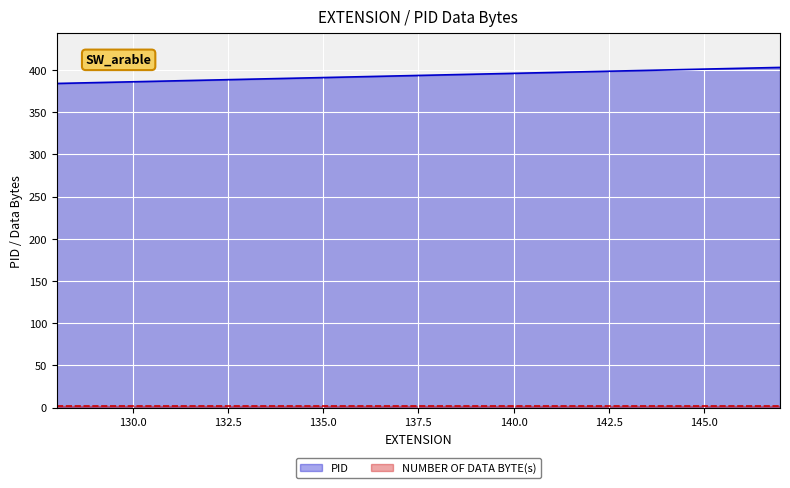

True or false: there are more than 1 points higher than both neighbors.

False